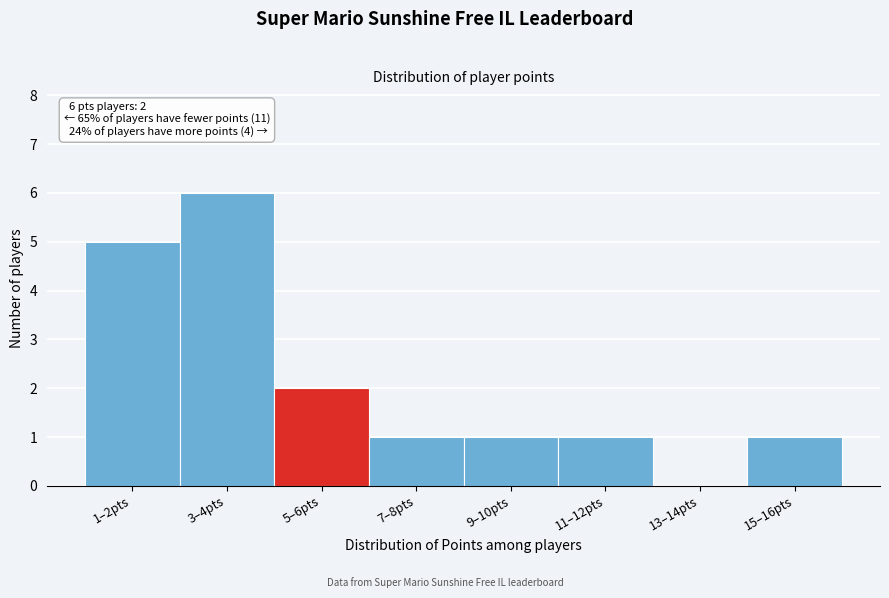

Reading right to left, what are all the values shown in this chart?

15–16pts=1	13–14pts=0	11–12pts=1	9–10pts=1	7–8pts=1	5–6pts=2	3–4pts=6	1–2pts=5